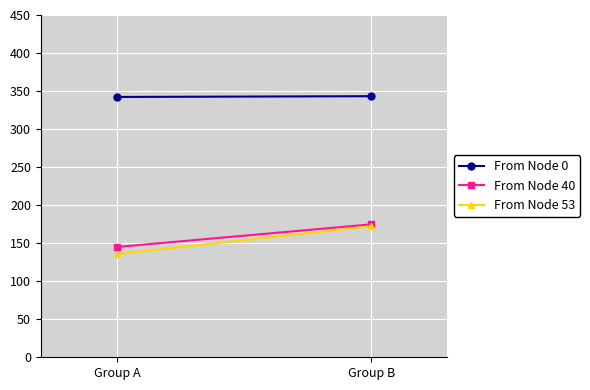

At how many categories does at least one series exceed 277?

2